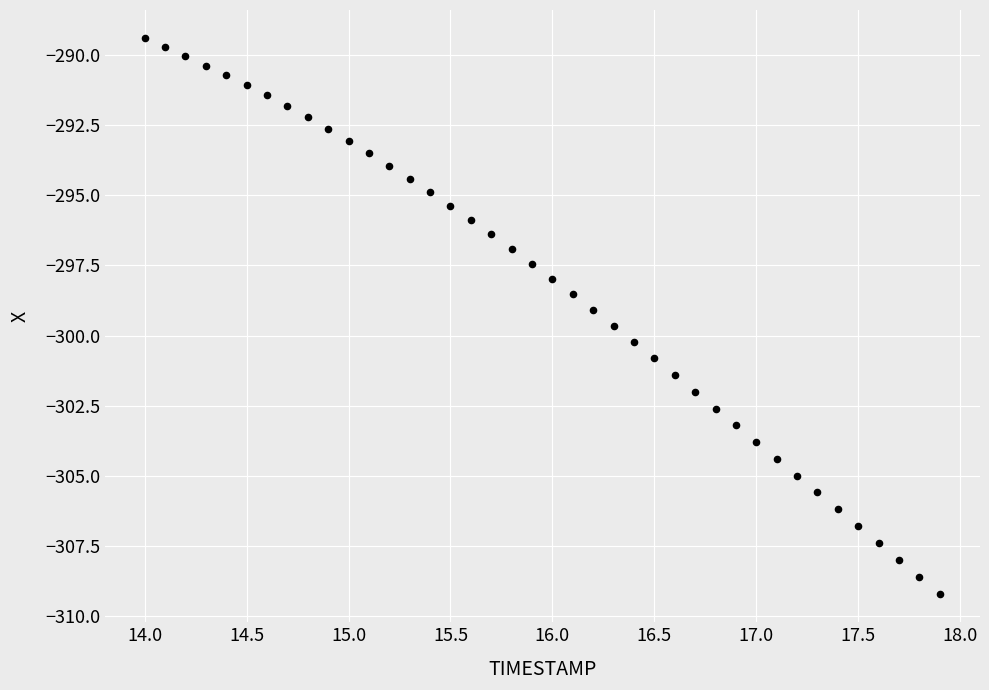

What is the range of Y values (max minus min)?

19.8